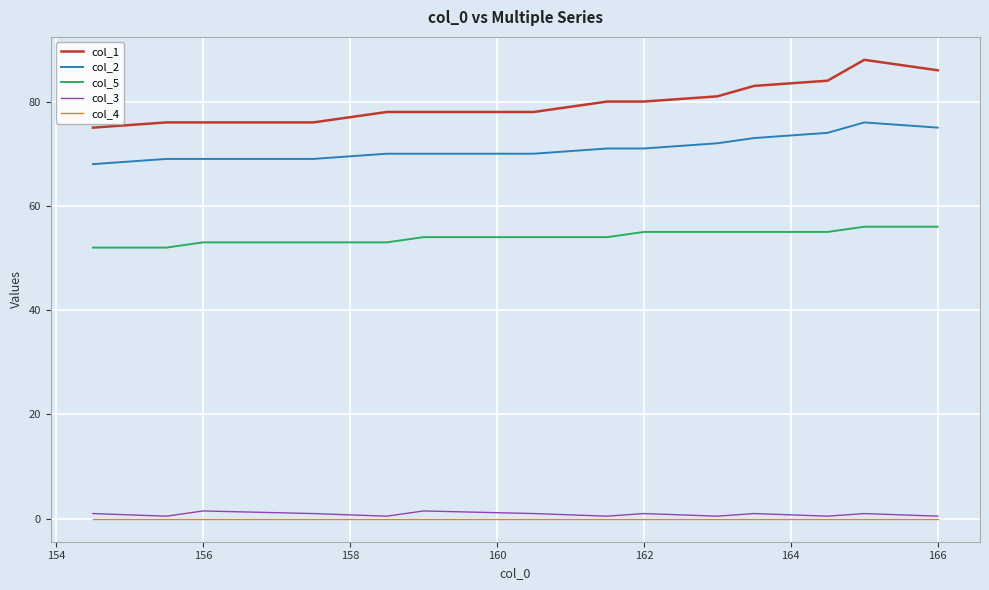

True or false: col_5 and col_4 intersect in this chart.

False